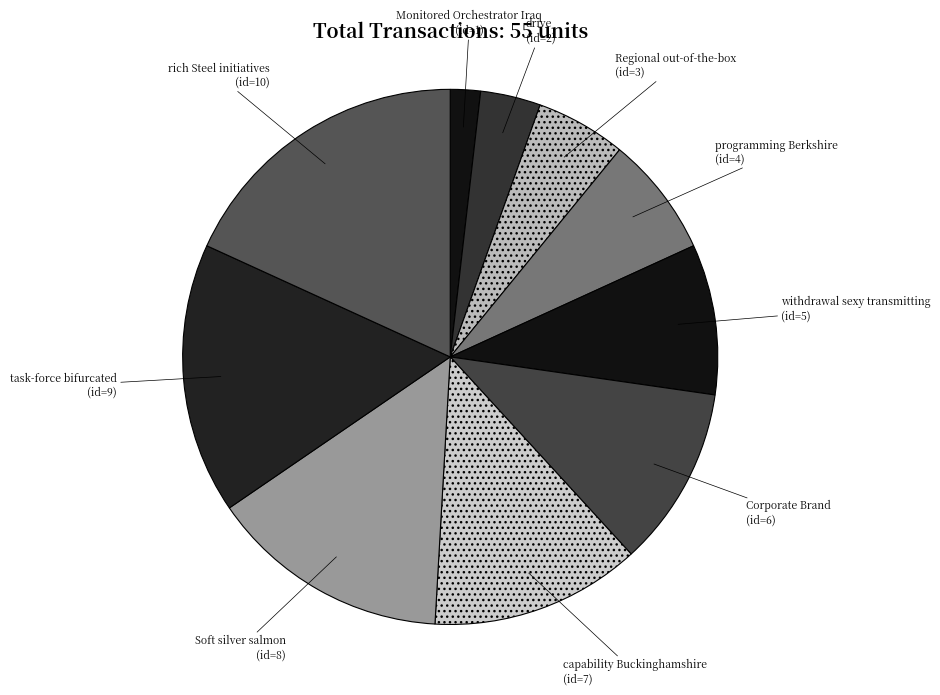

Which slice is the smallest?

Monitored Orchestrator Iraq